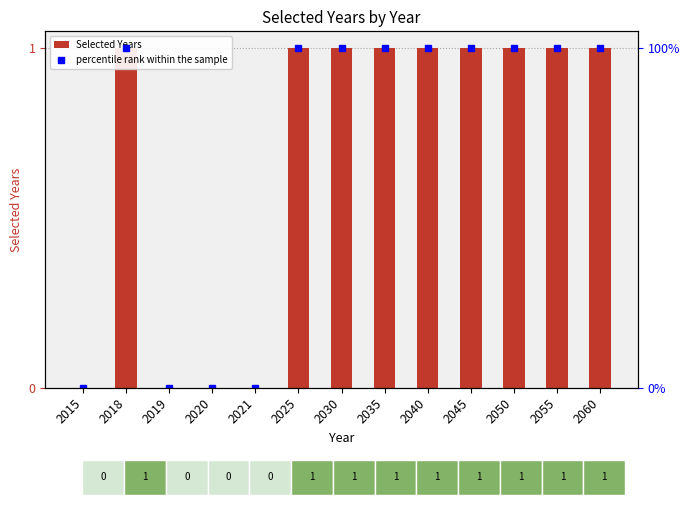

The value of Selected Years at 2055 is 1. True or false?

True